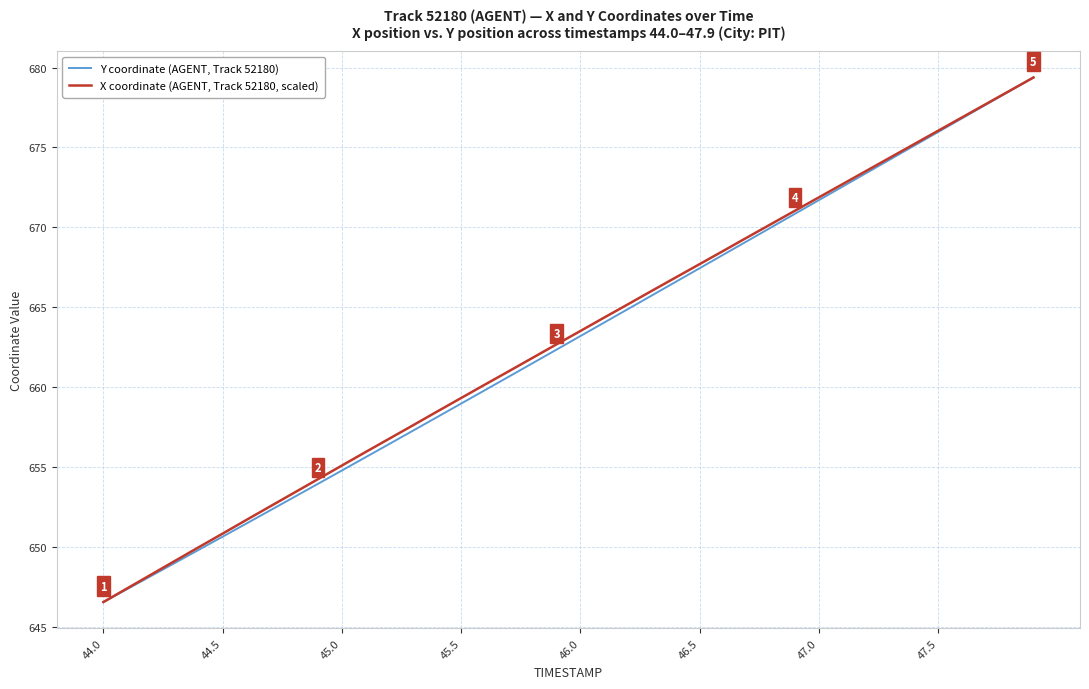

List the series in order of their overall mean, lowest first.

Y coordinate (AGENT, Track 52180), X coordinate (AGENT, Track 52180, scaled)